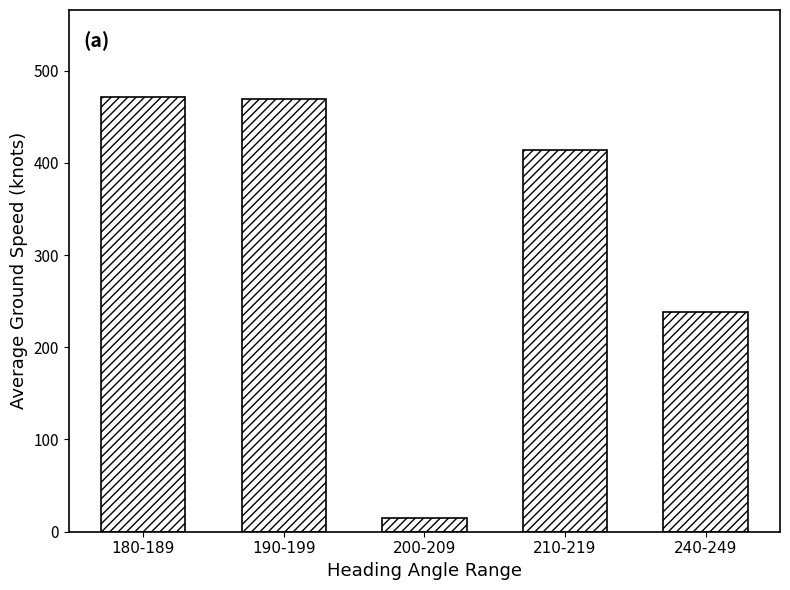

What is the greatest value displayed?

471.4